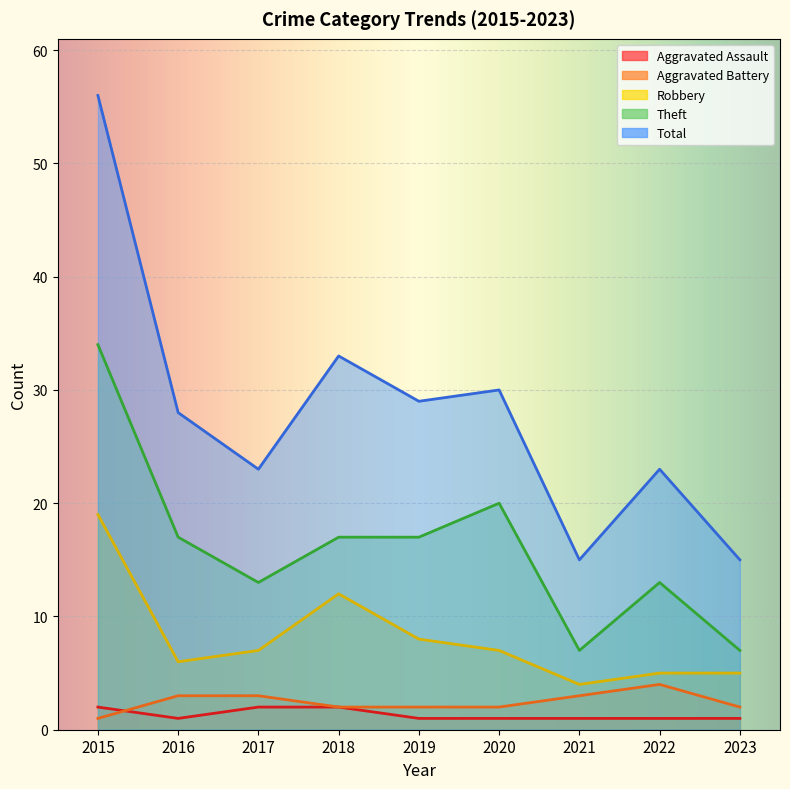

What is the value of the Total point at the 1st from the left?

56